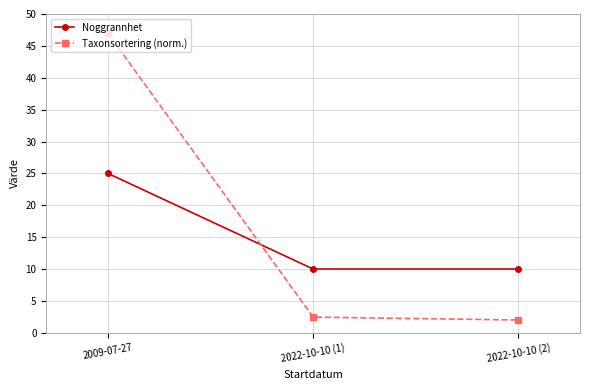

At how many categories does at least one series exceed 14?

1